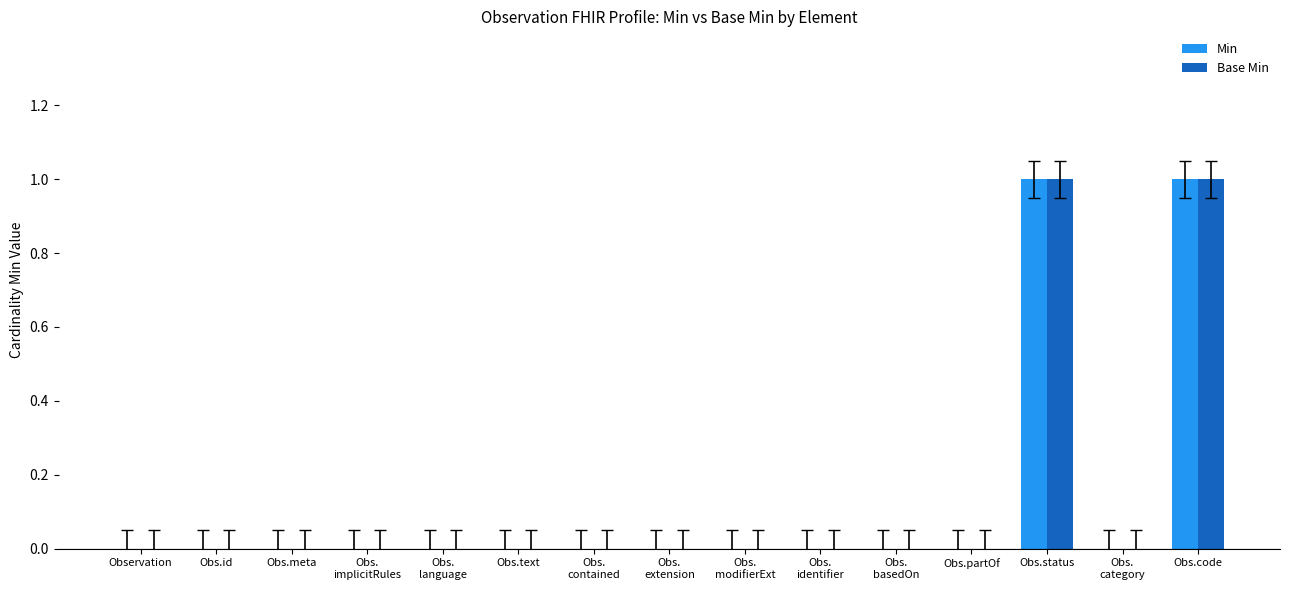

The Base Min series shows 0 at Obs.id. True or false?

True